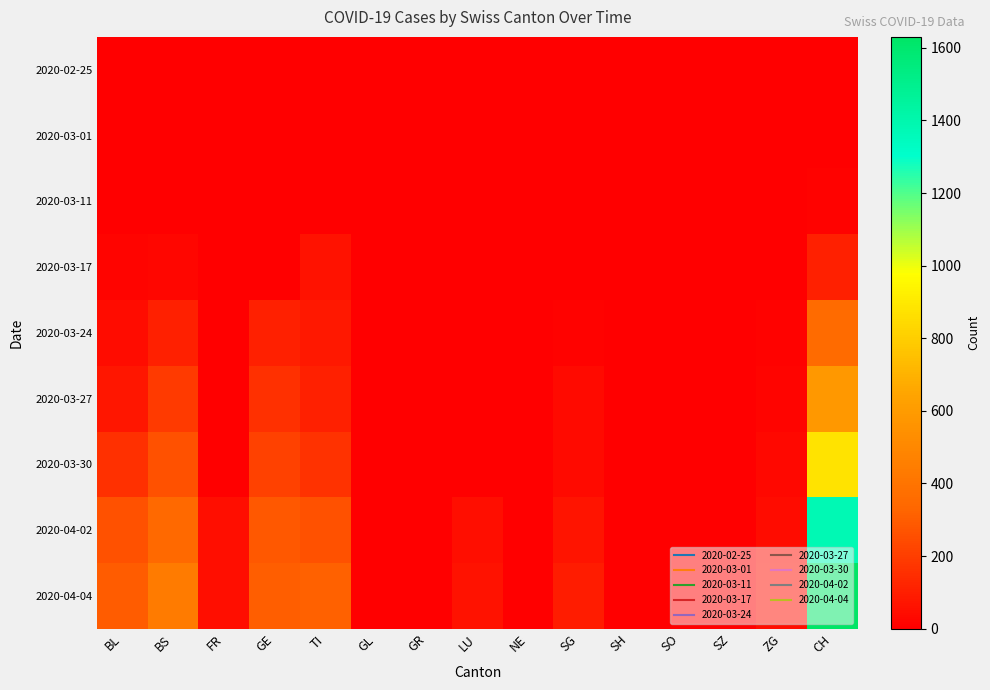

List the series in order of their peak value, lowest first.

2020-02-25, 2020-03-01, 2020-03-11, 2020-03-17, 2020-03-24, 2020-03-27, 2020-03-30, 2020-04-02, 2020-04-04